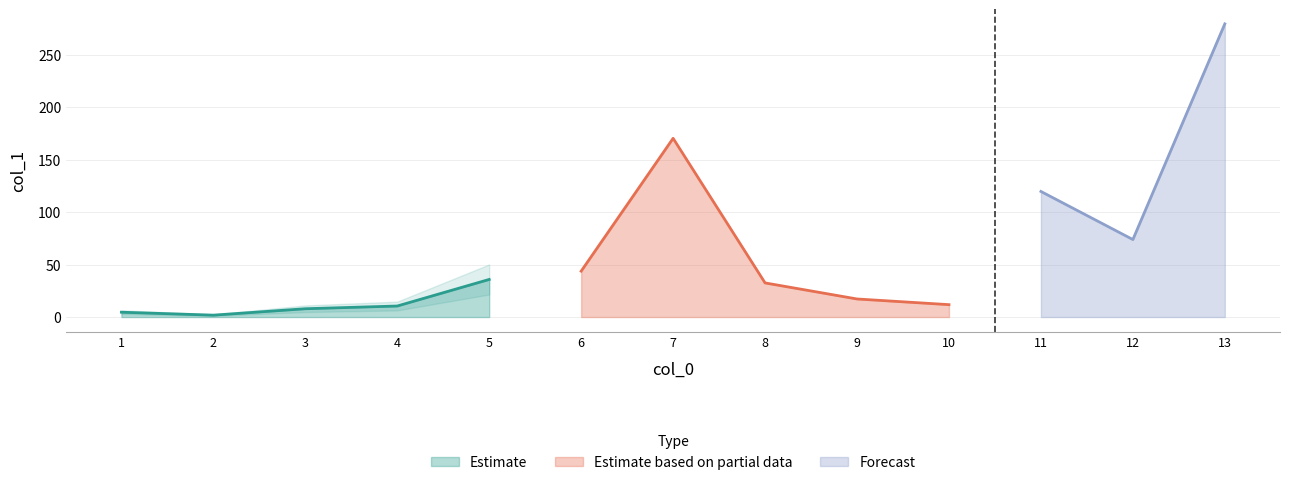

The chart shows a value of 7.9 at 10. True or false?

False